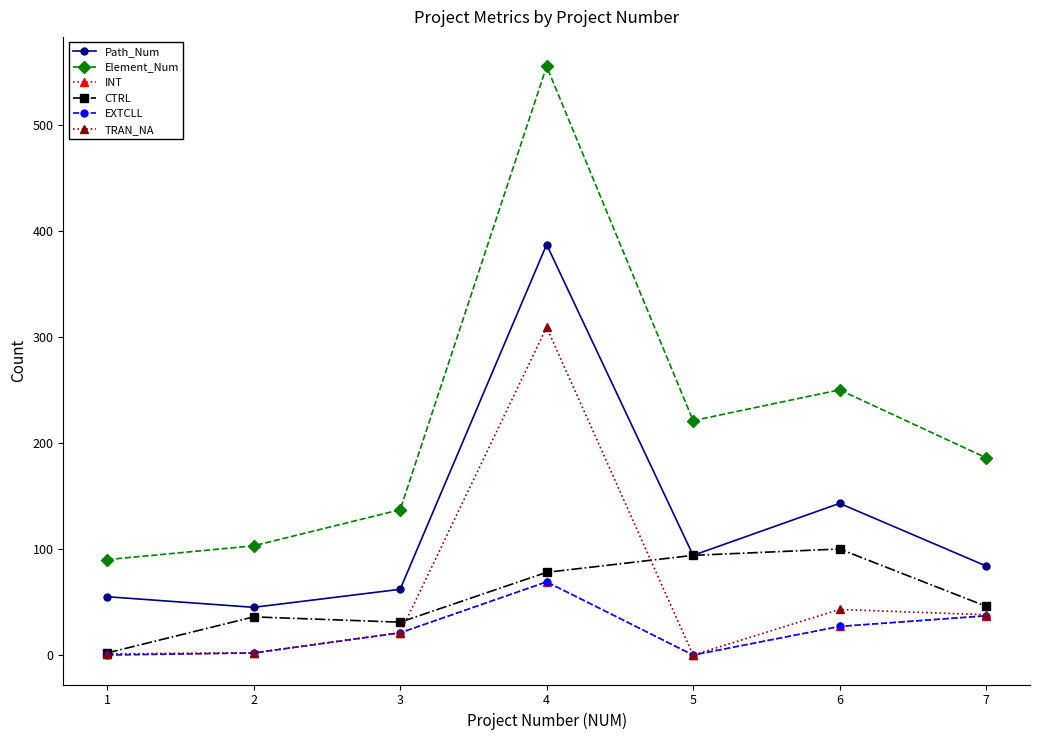

In CTRL, how many points are lower than both neighbors (excluding endpoints)?

1